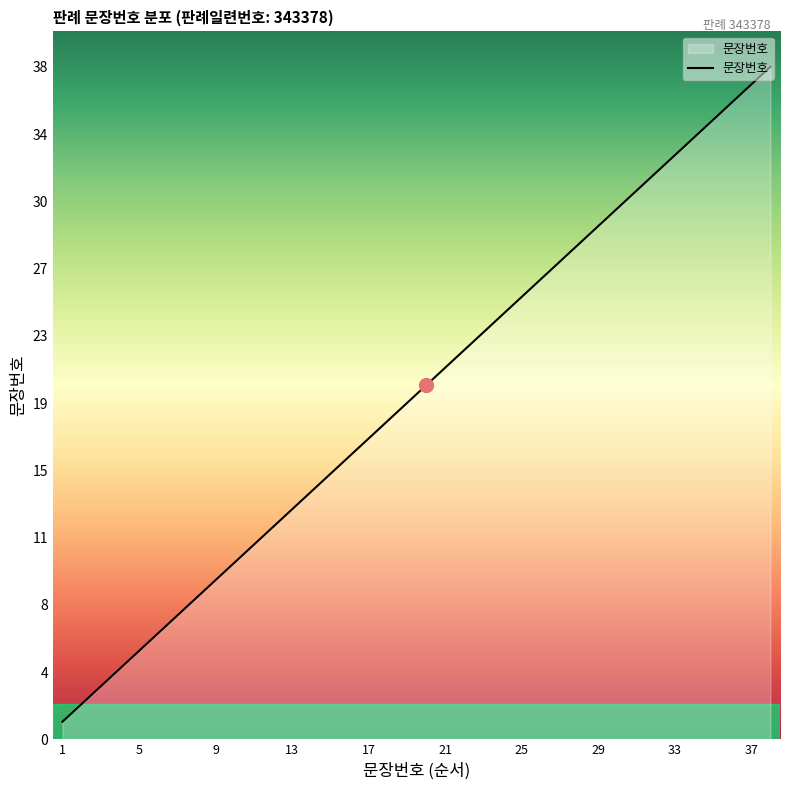

What is the greatest value displayed?

38